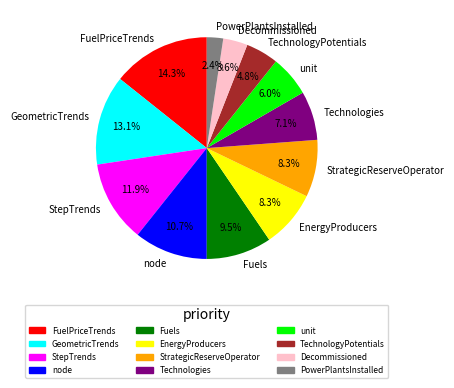

How many slices are in this pie chart?

12